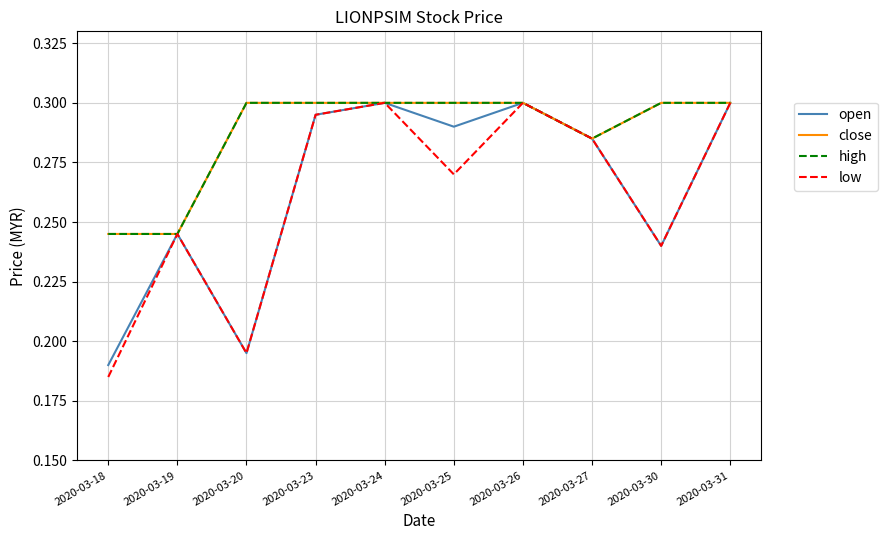

What is the minimum value shown in the chart?

0.2